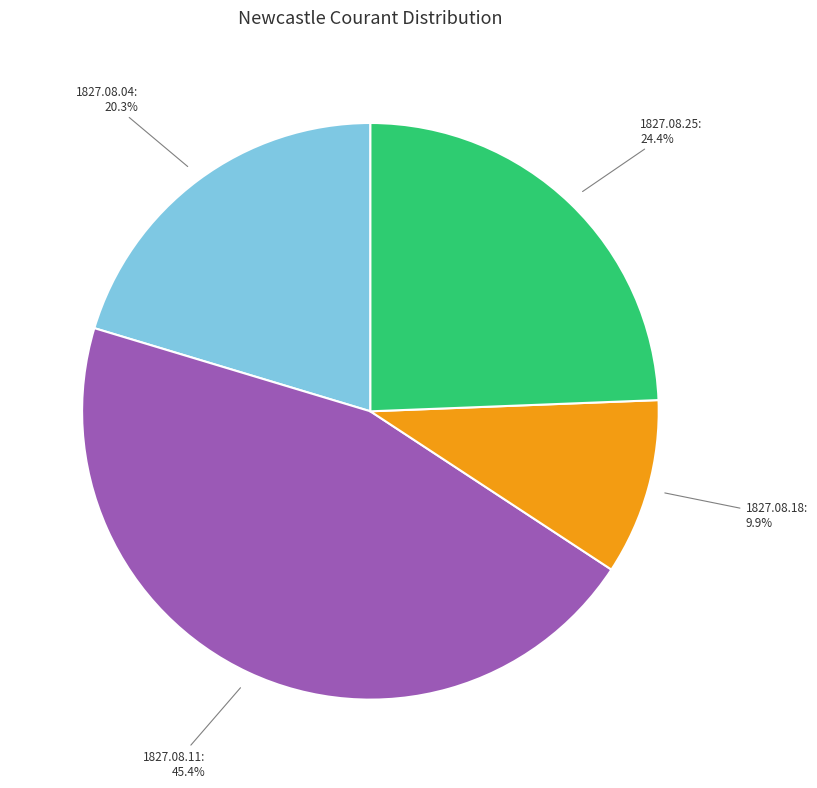

How much of the chart is everything except 1827.08.18: 9.9%?

90.1%